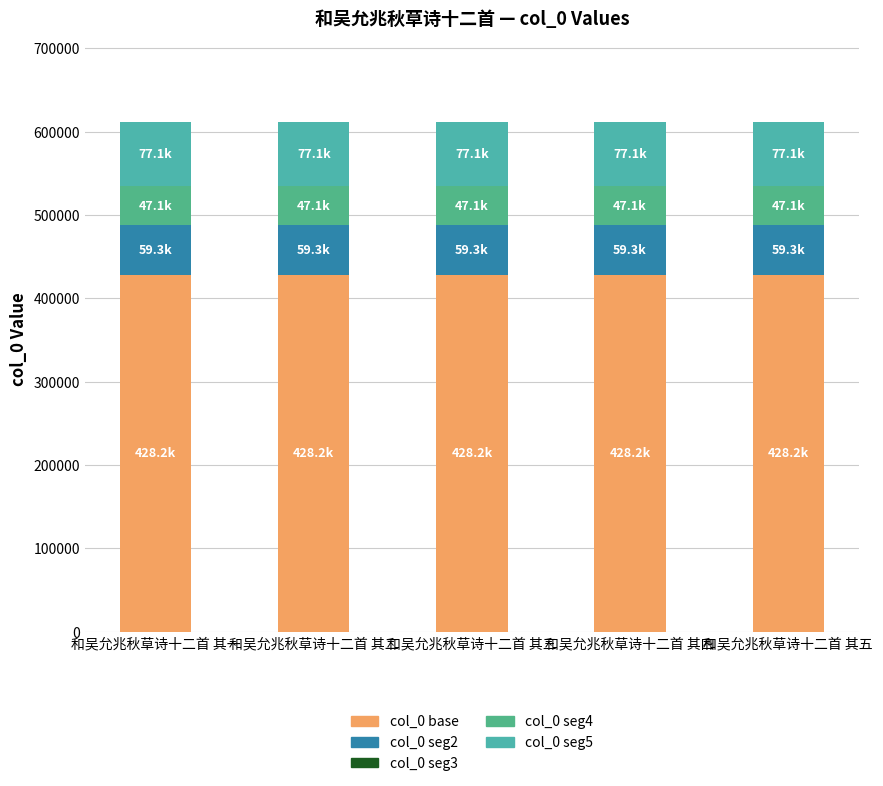

Which series has the widest spread of values?

col_0 base